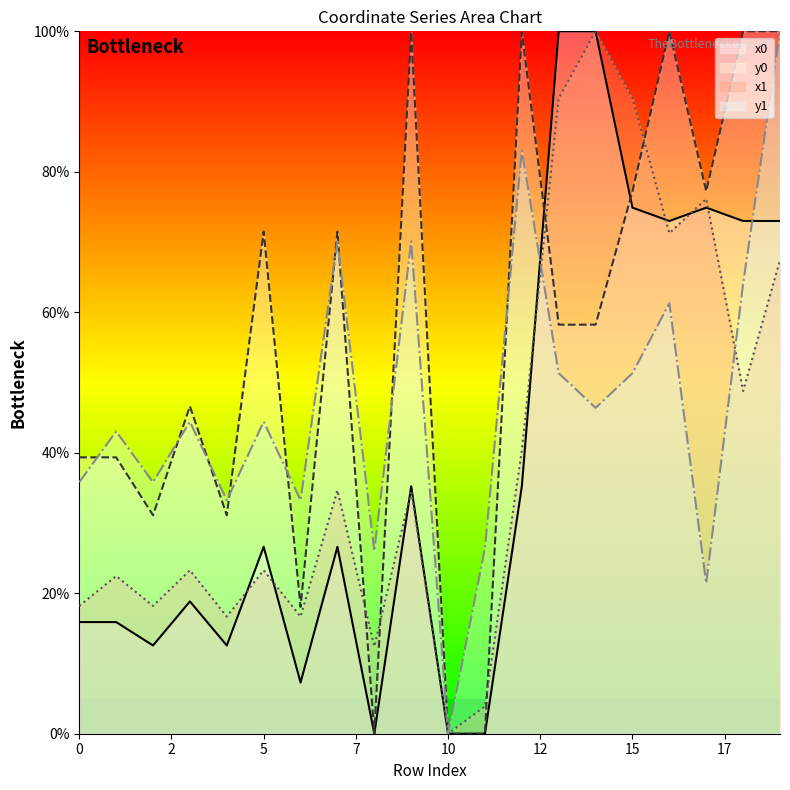

True or false: y0 has more than 0 points higher than both neighbors.

True